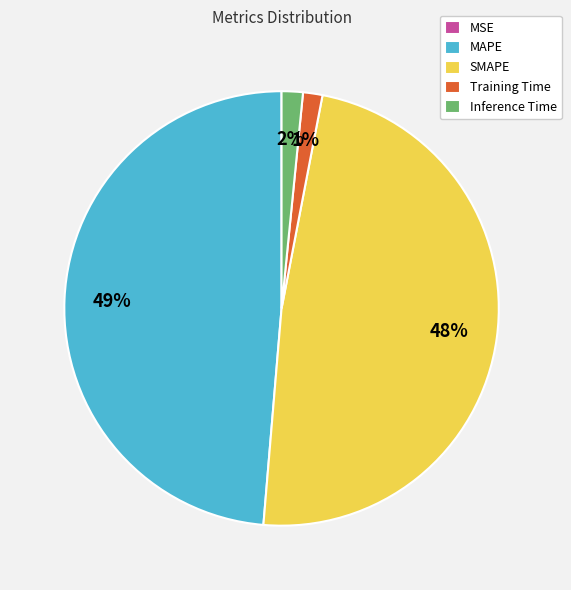

Does any single category account for the majority?

No